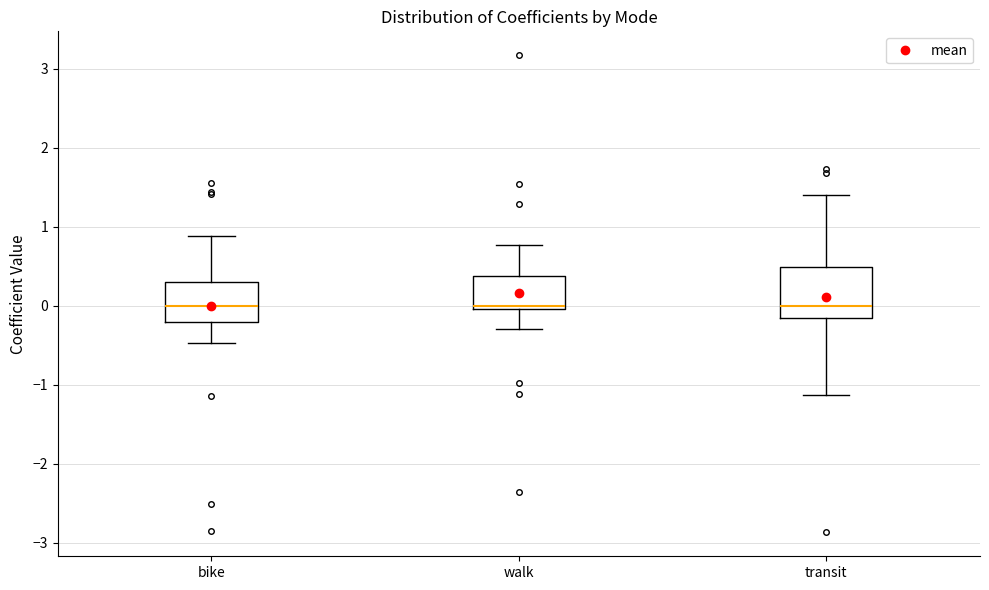

Reading left to right, transcribe this box plot: for each box, give where its median line is, the range the box spans, and where its two whiskers end, as read against the y-axis. The values are not printed on the chart, so give them approximately, as read against the axis.

bike: median 0.0, box -0.2 to 0.3, whiskers -0.5 to 0.9
walk: median 0.0 (just above the box's lower edge), box 0.0 to 0.4, whiskers -0.3 to 0.8
transit: median 0.0, box -0.2 to 0.5, whiskers -1.1 to 1.4